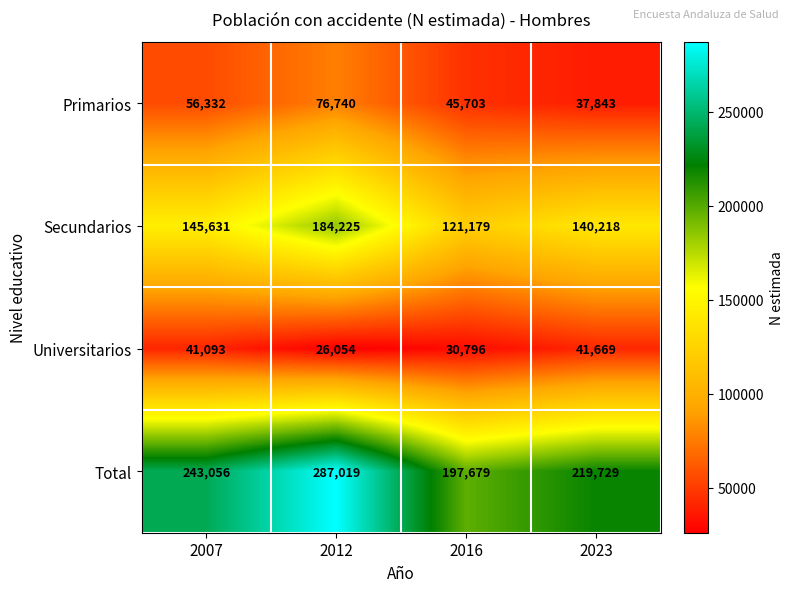

What is the minimum value shown in the chart?

26054